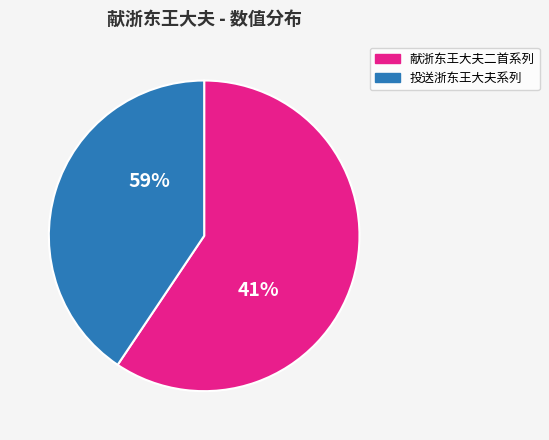

Is 送浙东王大夫 the majority of the pie?

No